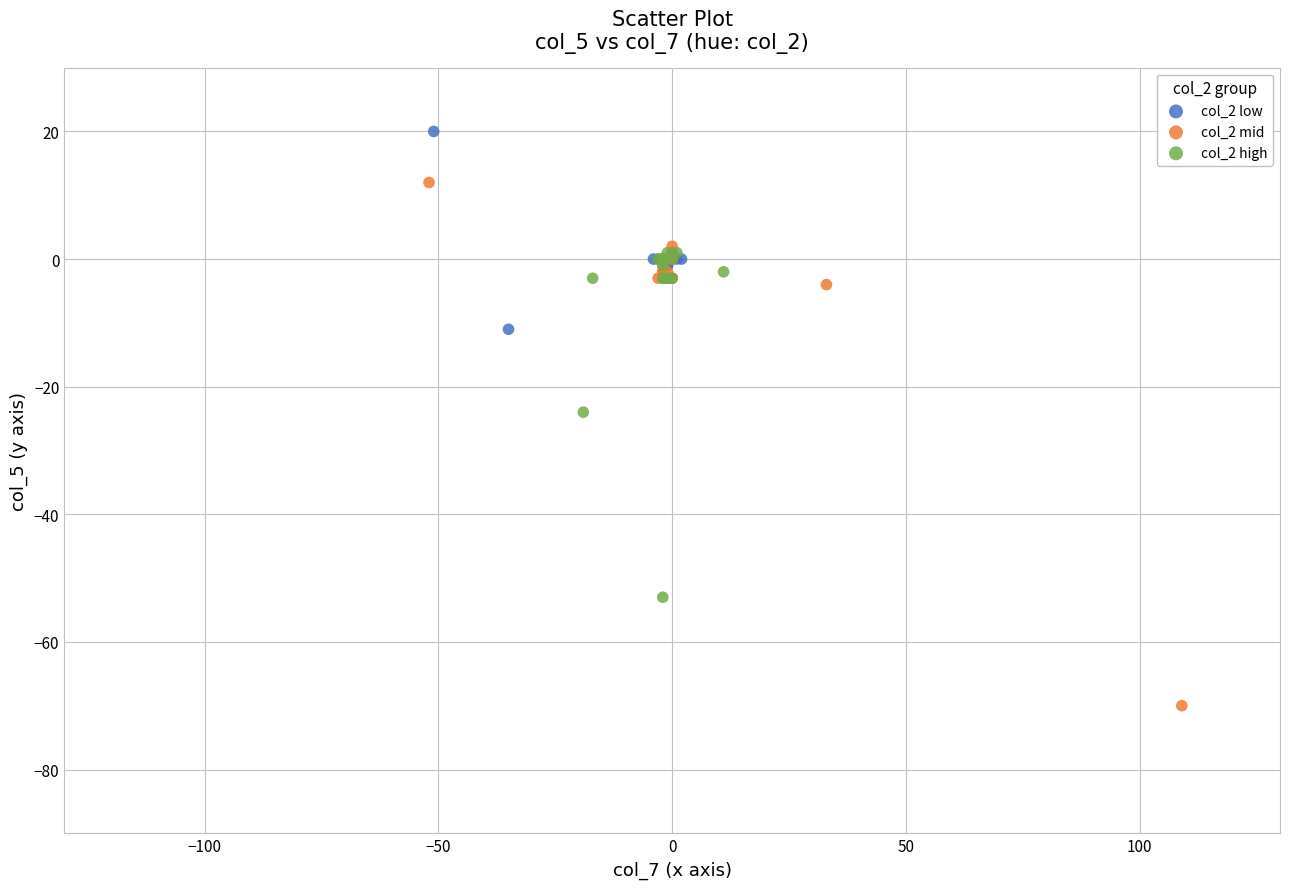

Which series reaches the maximum Y coordinate?

col_2 low